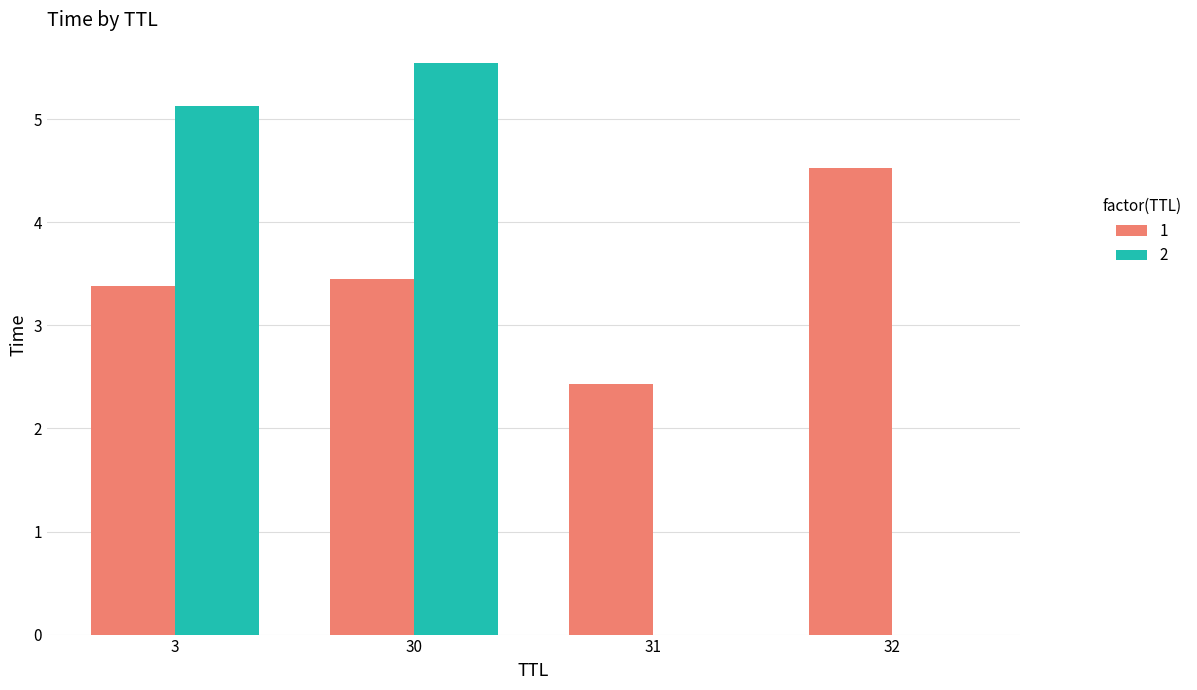

What value does the 2 series have at 30?

5.5